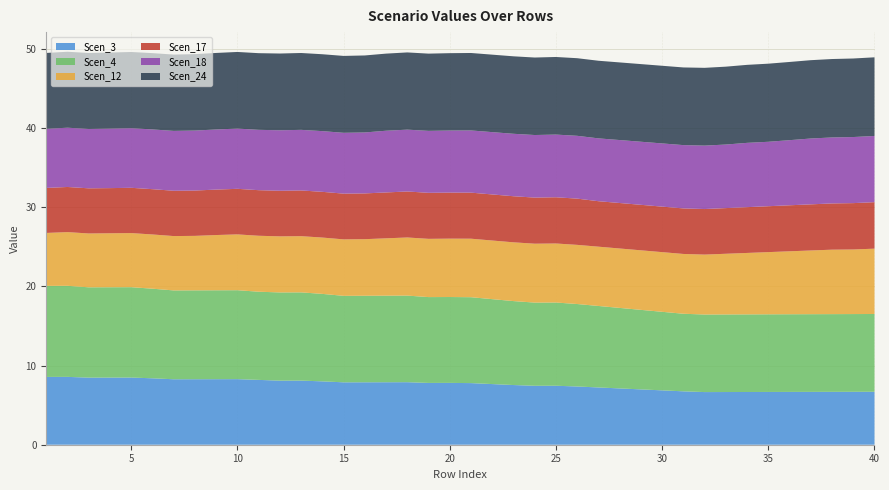

Reading left to right, list all the values displayed in this chart.

Scen_3: 8.6	8.6	8.5	8.5	8.5	8.4	8.3	8.3	8.3	8.3	8.2	8.1	8.1	8.0	7.9	7.9	7.9	7.9	7.8	7.8	7.8	7.7	7.5	7.5	7.5	7.4	7.2	7.1	7.0	6.9	6.7	6.7	6.7	6.7	6.7	6.7	6.7	6.7	6.7	6.7
Scen_4: 11.5	11.5	11.4	11.4	11.4	11.3	11.2	11.2	11.2	11.2	11.1	11.1	11.2	11.1	10.9	10.9	10.9	10.9	10.9	10.9	10.9	10.7	10.6	10.5	10.5	10.4	10.3	10.2	10.1	9.9	9.8	9.8	9.8	9.8	9.8	9.8	9.8	9.8	9.8	9.8
Scen_12: 6.7	6.8	6.8	6.8	6.8	6.9	6.9	6.9	7.0	7.1	7.1	7.1	7.1	7.1	7.1	7.2	7.2	7.3	7.4	7.4	7.4	7.4	7.4	7.4	7.5	7.5	7.5	7.5	7.5	7.5	7.6	7.6	7.7	7.8	7.9	8.0	8.1	8.1	8.2	8.3
Scen_17: 5.7	5.7	5.7	5.7	5.7	5.7	5.7	5.7	5.7	5.8	5.8	5.8	5.8	5.8	5.8	5.8	5.8	5.8	5.8	5.8	5.8	5.8	5.8	5.8	5.8	5.8	5.7	5.7	5.8	5.8	5.8	5.8	5.8	5.8	5.8	5.8	5.8	5.8	5.9	5.9
Scen_18: 7.5	7.5	7.5	7.5	7.5	7.6	7.6	7.6	7.6	7.6	7.6	7.6	7.7	7.7	7.7	7.7	7.8	7.8	7.8	7.8	7.9	7.9	7.9	7.9	7.9	7.9	7.9	8.0	8.0	8.0	8.0	8.0	8.0	8.1	8.1	8.2	8.3	8.3	8.4	8.4
Scen_24: 9.6	9.6	9.6	9.6	9.6	9.6	9.6	9.7	9.7	9.7	9.7	9.7	9.7	9.7	9.7	9.7	9.7	9.8	9.8	9.8	9.8	9.8	9.8	9.8	9.8	9.8	9.8	9.8	9.8	9.8	9.8	9.8	9.8	9.9	9.9	9.9	9.9	9.9	9.9	9.9